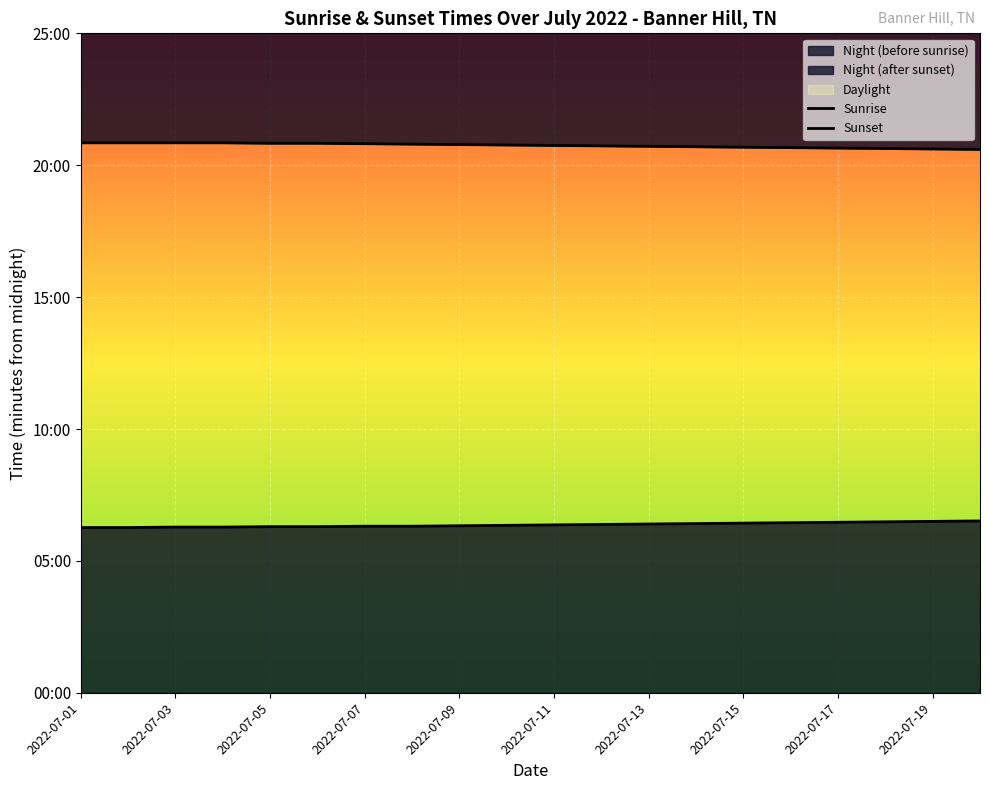

True or false: Sunrise has more than 1 interior local peaks.

False